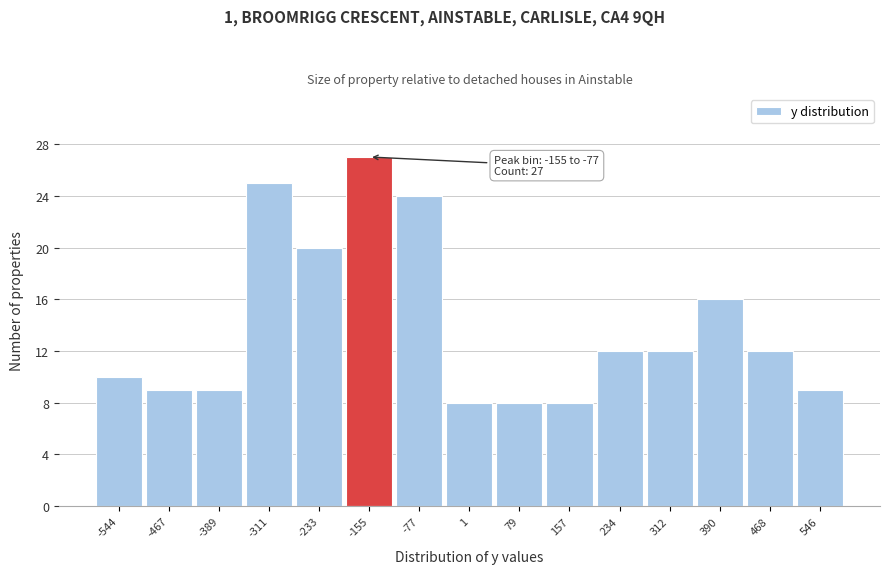

Reading left to right, what are all the values shown in this chart?

10	9	9	25	20	27	24	8	8	8	12	12	16	12	9